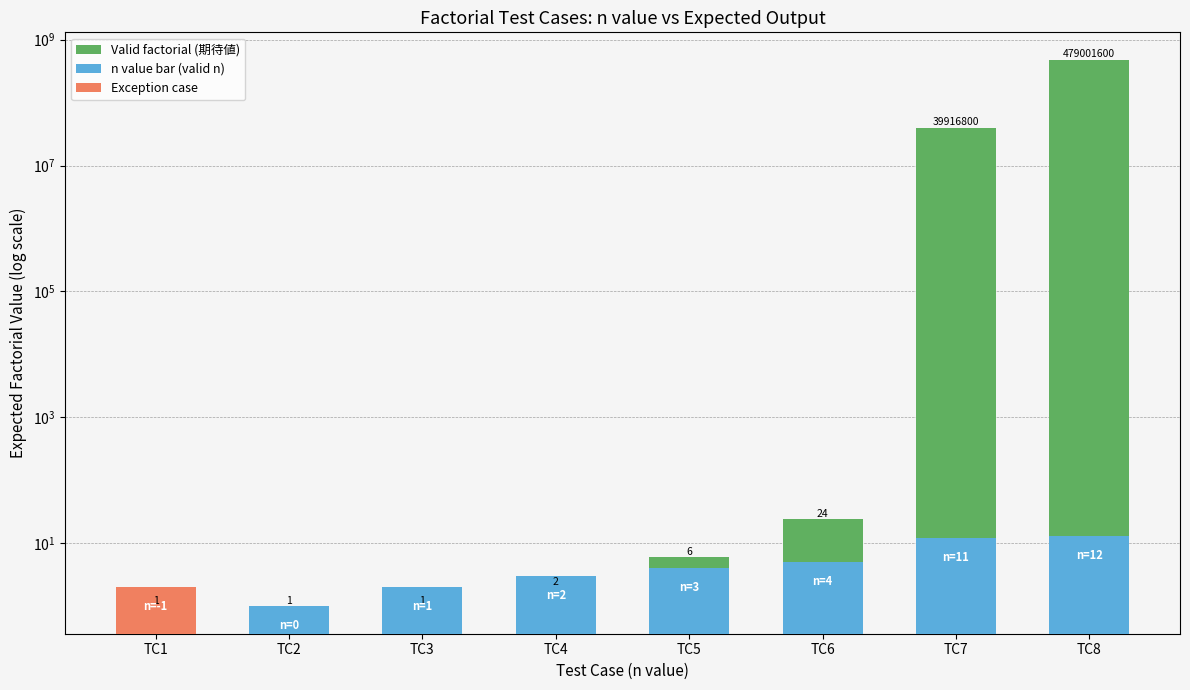

How many bars are there in total?

16